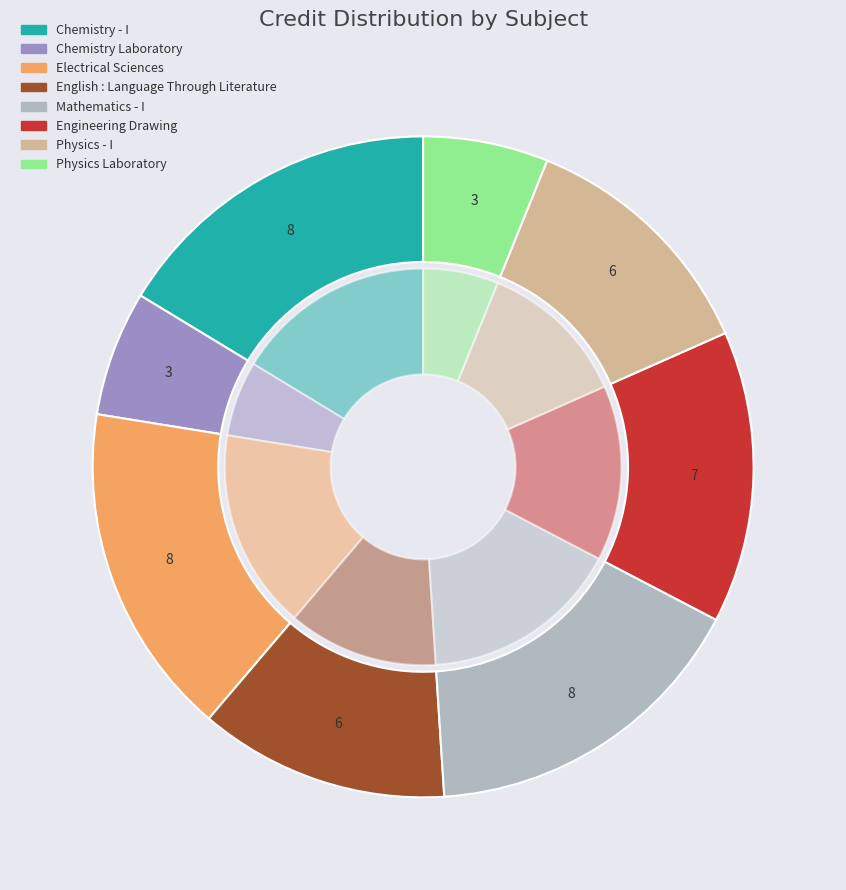

Do Physics Laboratory and Physics - I together represent more than half of the pie?

No